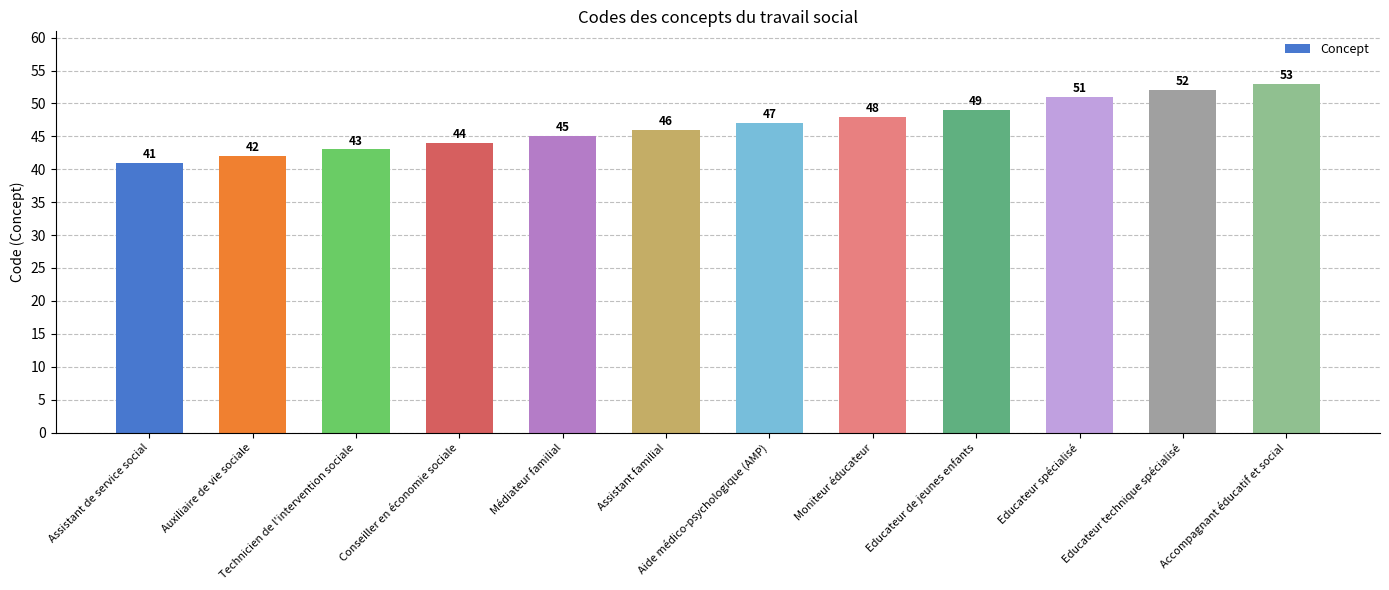

Count the number of data series in this chart.

1